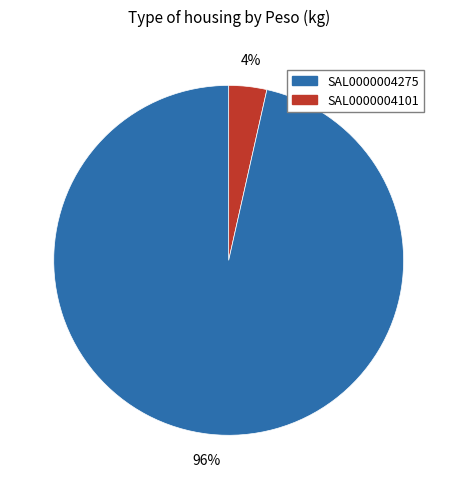

To the nearest percent, what is the average slice percentage?

50%